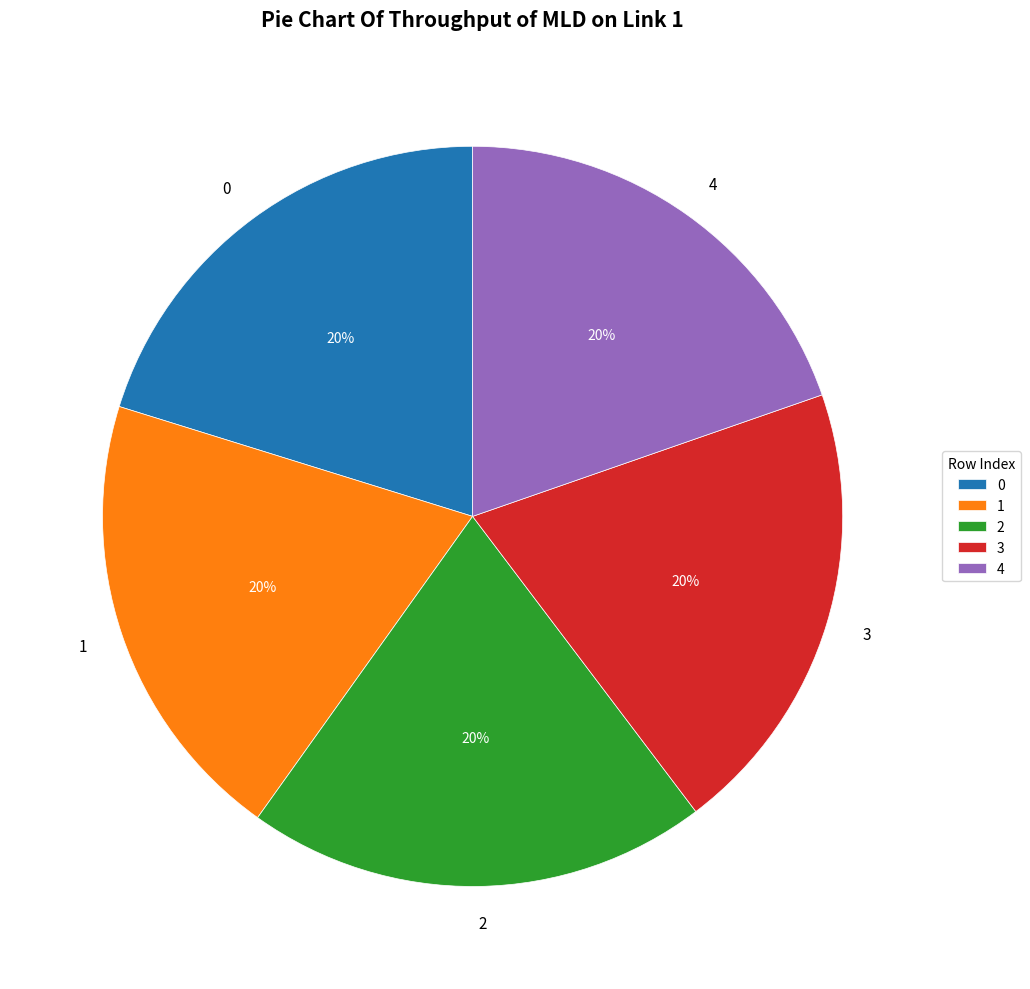

Count the number of slices in the pie.

5